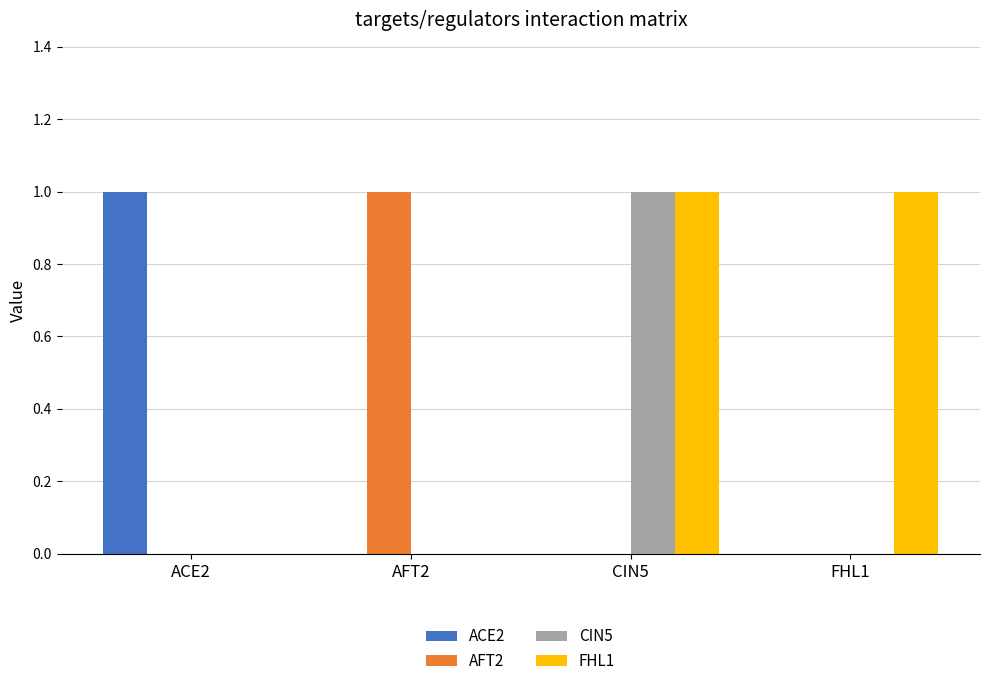

The AFT2 series shows 0 at AFT2. True or false?

False